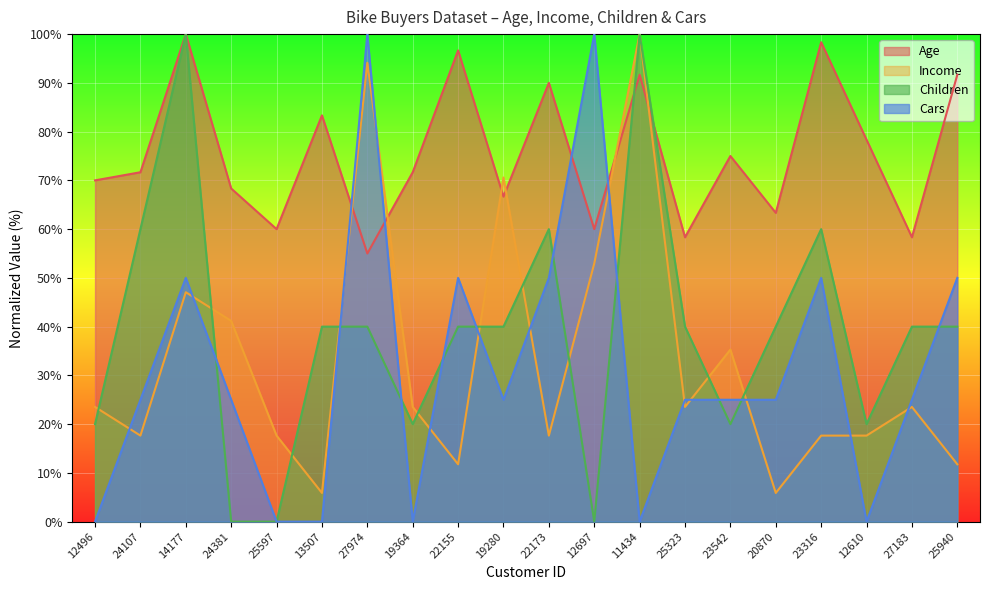

Where does the Age series first go above 71?

24107